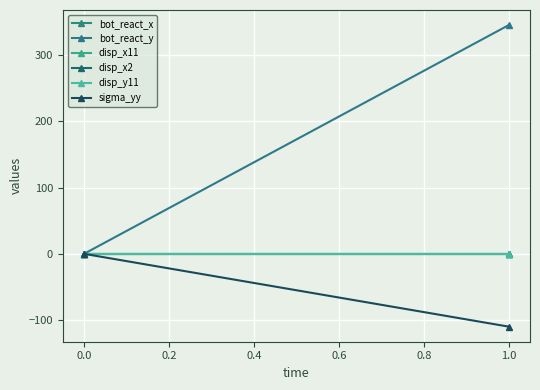

How many lines are shown in the chart?

6